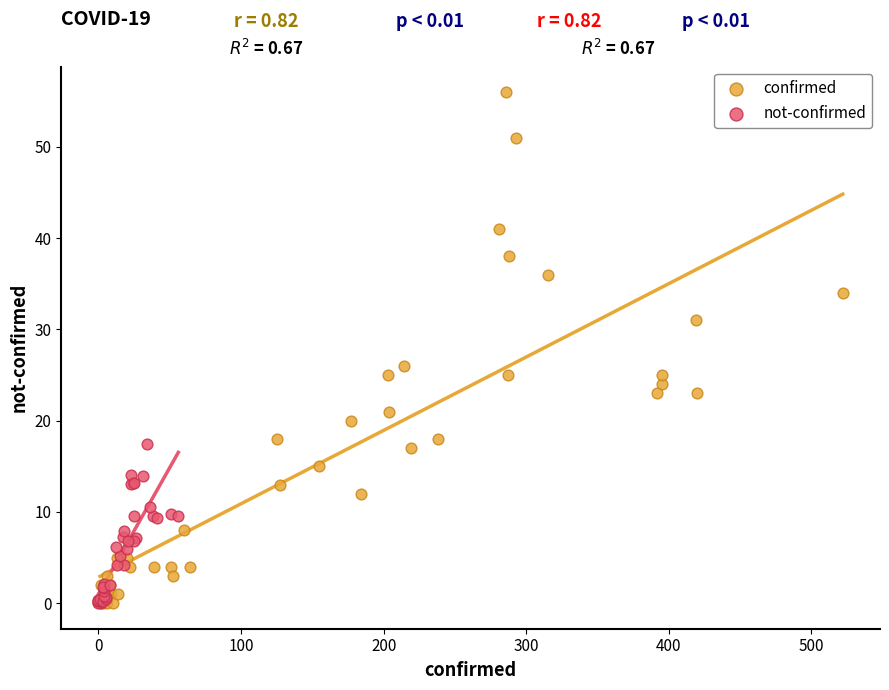

Which series has the largest Y range (max minus min)?

confirmed